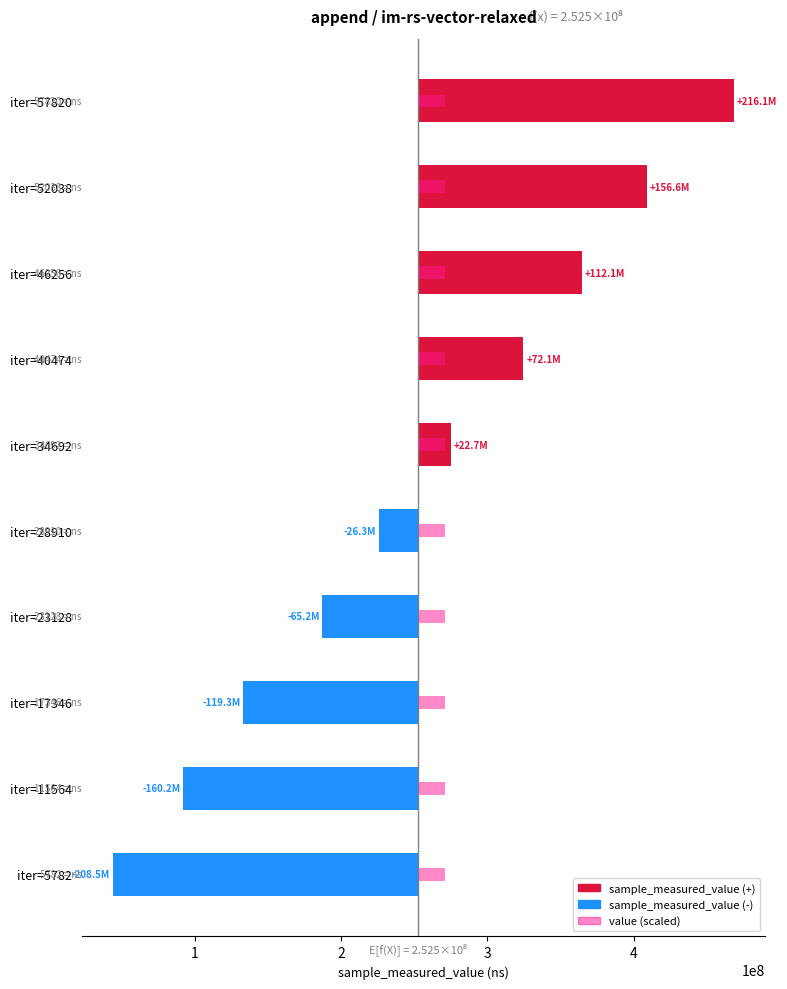

List the series in order of their peak value, highest first.

sample_measured_value, value (scaled)